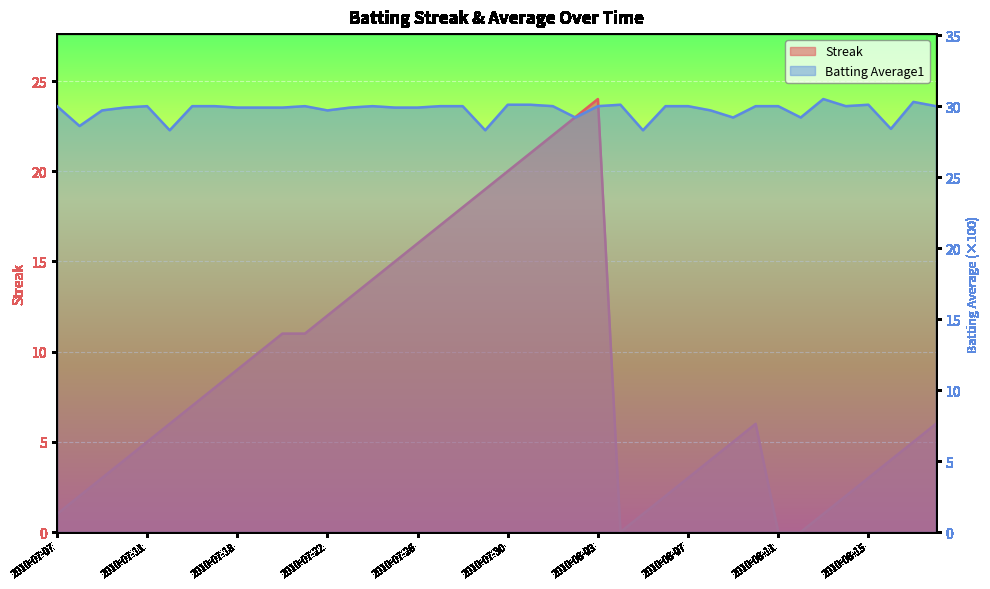

In Streak, how many points are higher than both neighbors (excluding endpoints)?

2